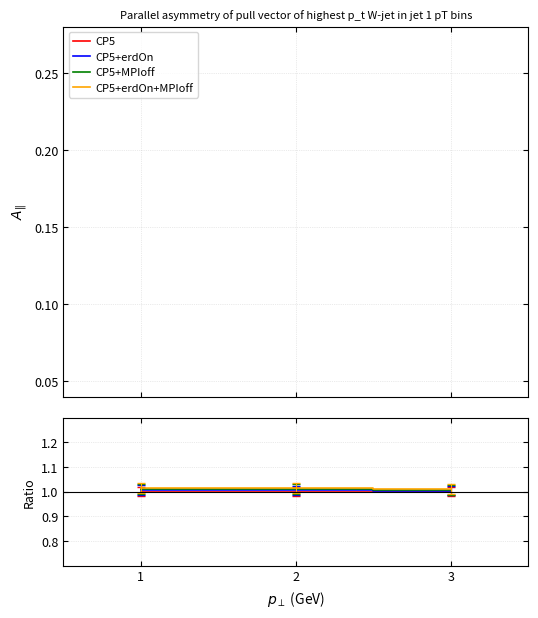

What is the value of the CP5+erdOn point at the 3rd from the left?

1.0